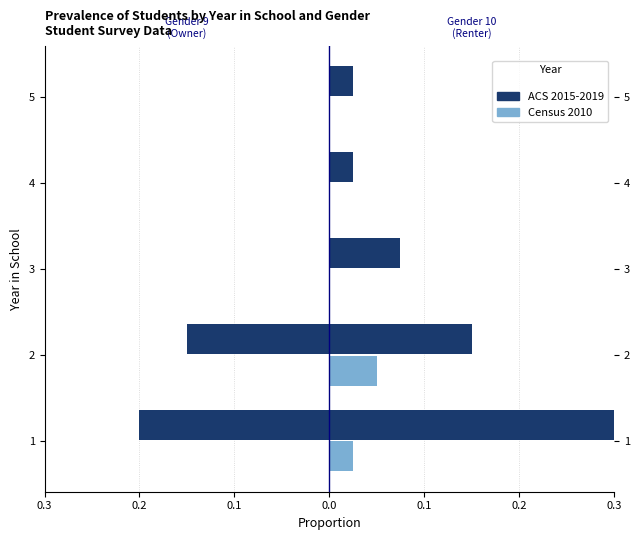

What is the minimum value for ACS 2015-2019?

-0.2